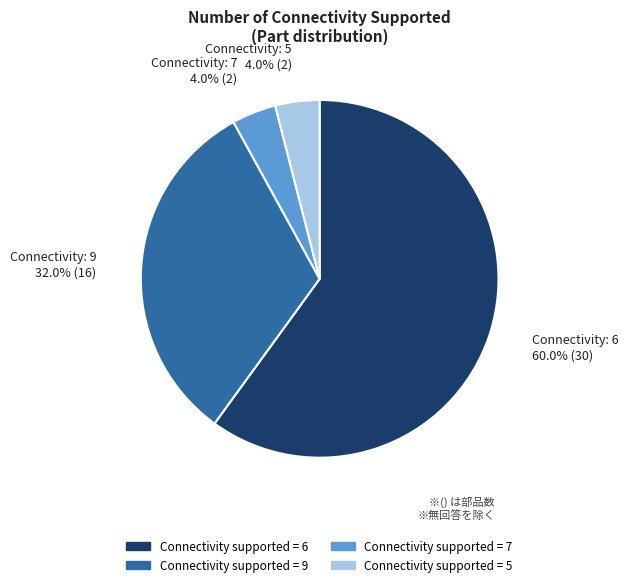

Is there a majority slice in this chart?

Yes